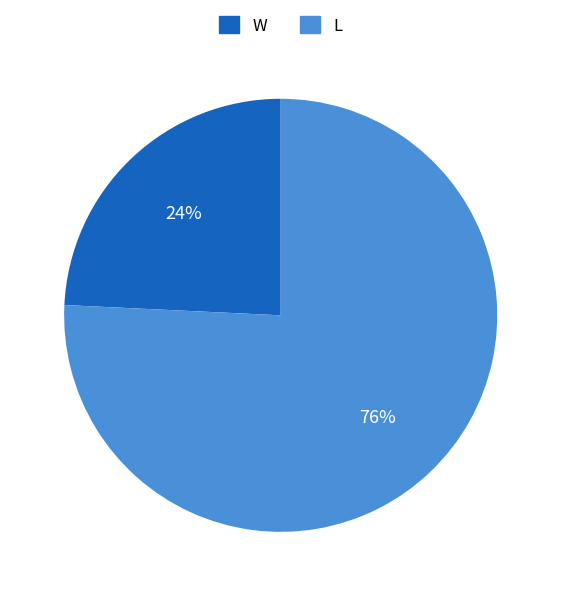

Combined, do L and W account for over 50%?

Yes